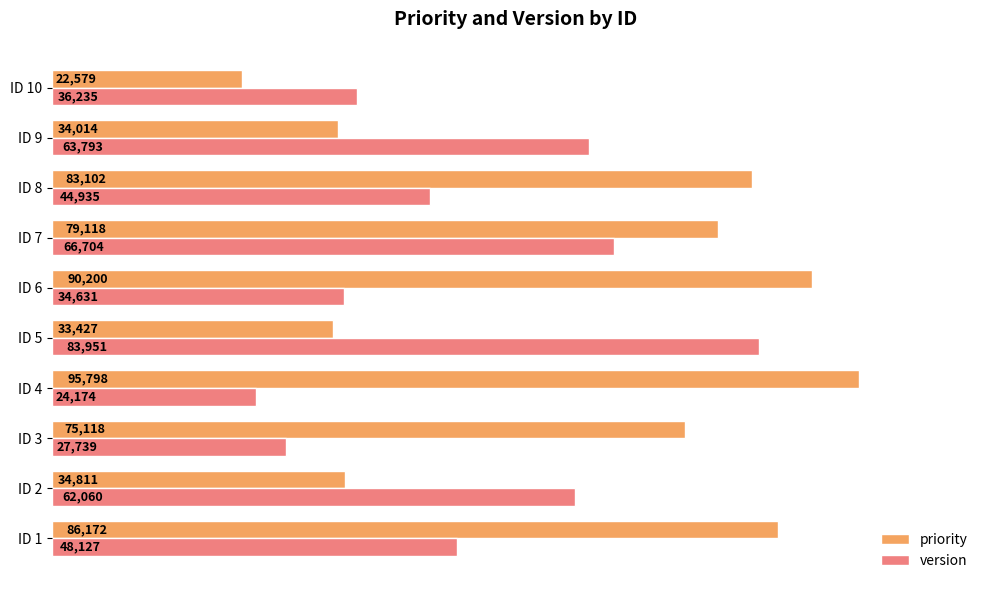

Which series changed the most between ID 2 and ID 4?

priority